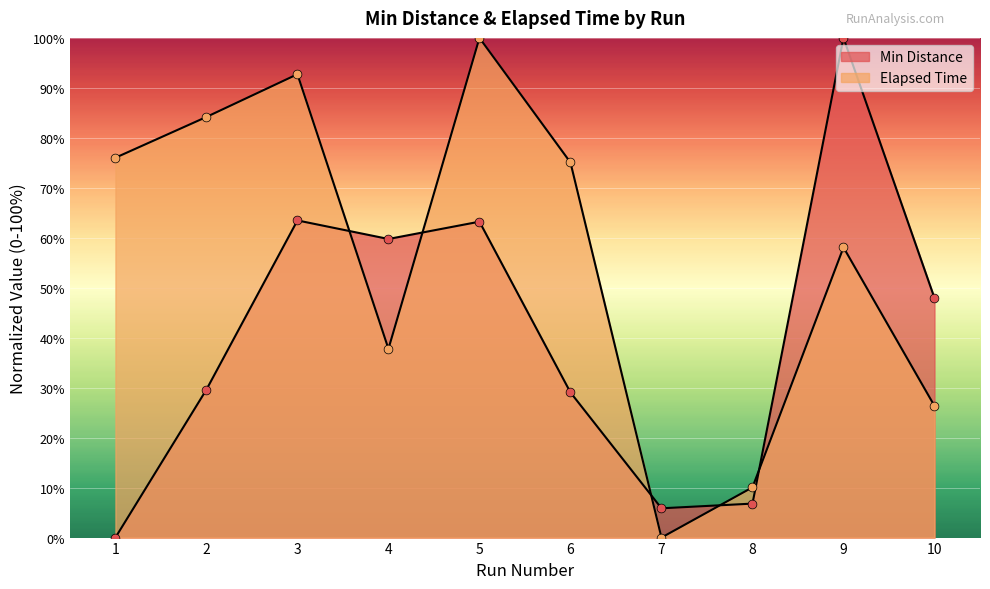

Is the value of Min Distance at 9 greater than the value of Elapsed Time at 8?

Yes